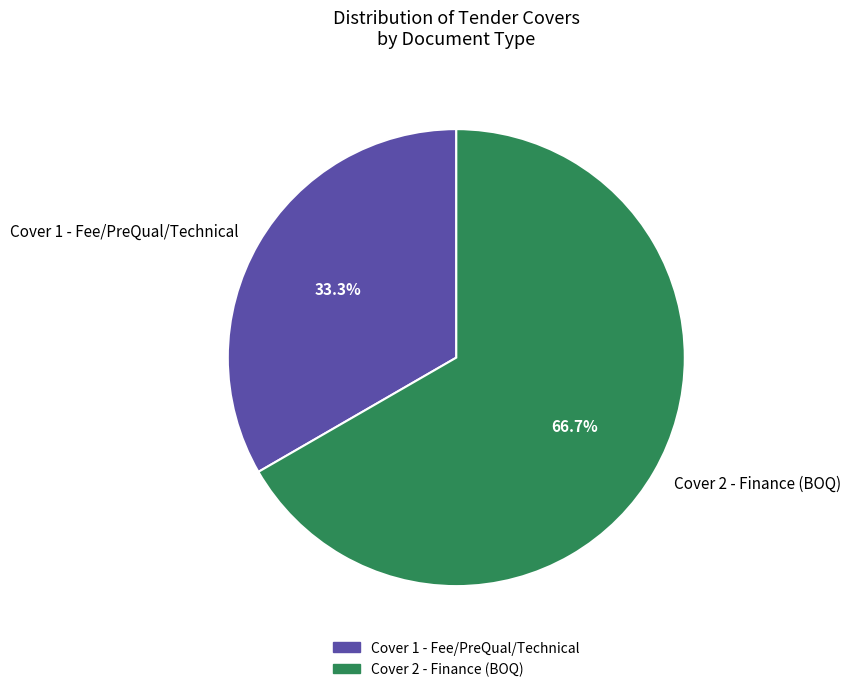

What is the ratio of the value at Cover 2 - Finance (BOQ) to the value at Cover 1 - Fee/PreQual/Technical?

2.0